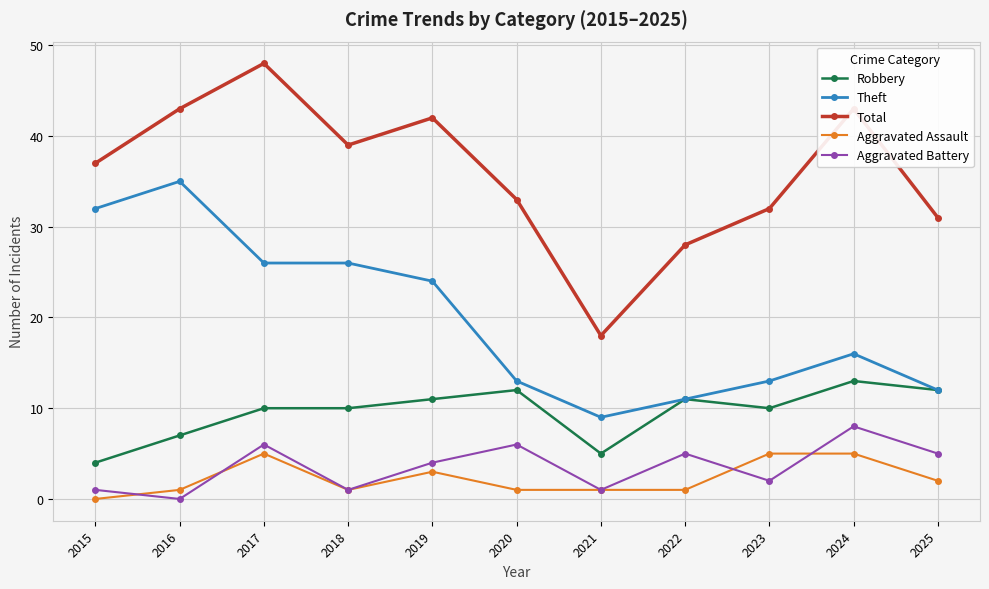

Reading left to right, what are all the values shown in this chart?

Robbery: 4	7	10	10	11	12	5	11	10	13	12
Theft: 32	35	26	26	24	13	9	11	13	16	12
Total: 37	43	48	39	42	33	18	28	32	43	31
Aggravated Assault: 0	1	5	1	3	1	1	1	5	5	2
Aggravated Battery: 1	0	6	1	4	6	1	5	2	8	5